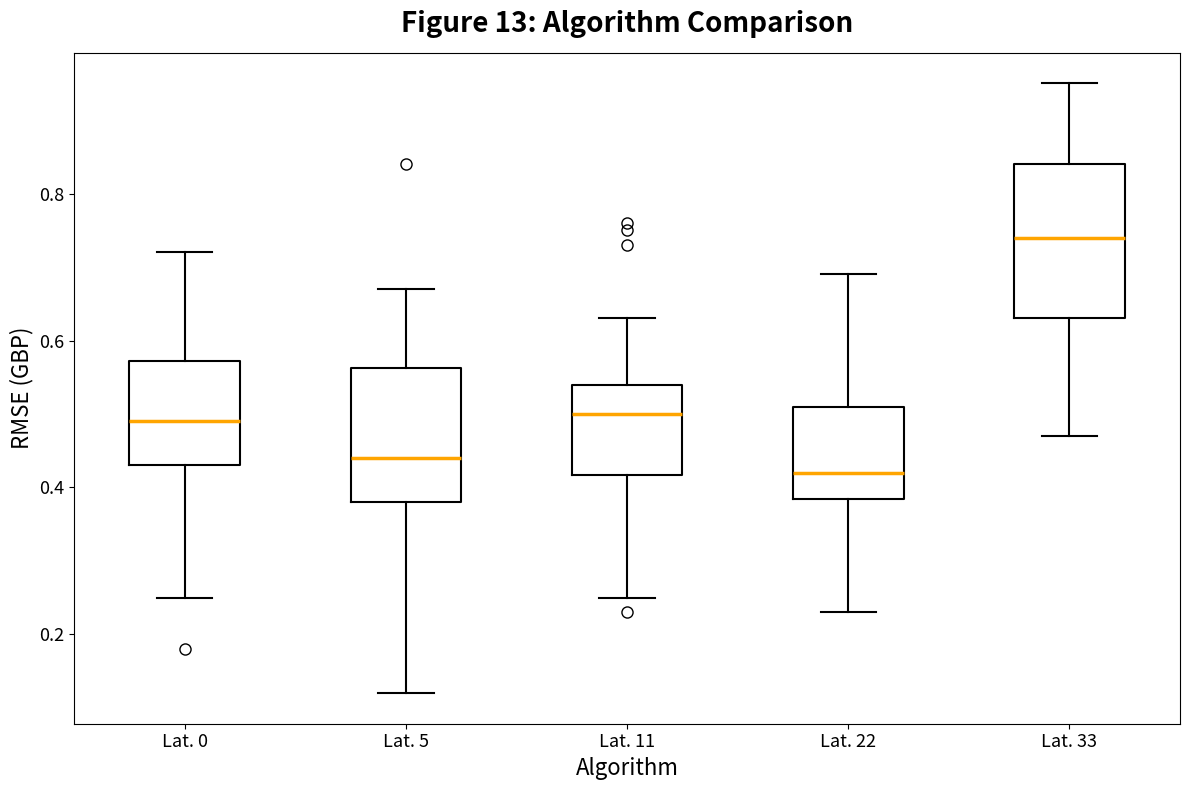

Comparing the boxes themselves (not the whiskers), which one is the tallest?

Lat. 33